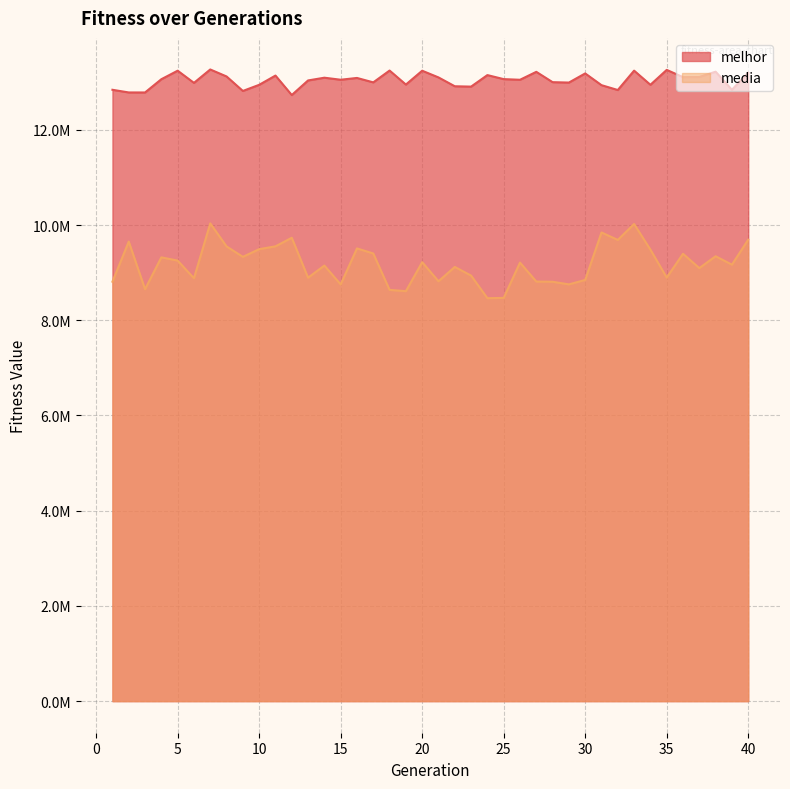

True or false: media has a value of 8818546.2 at 21.

True